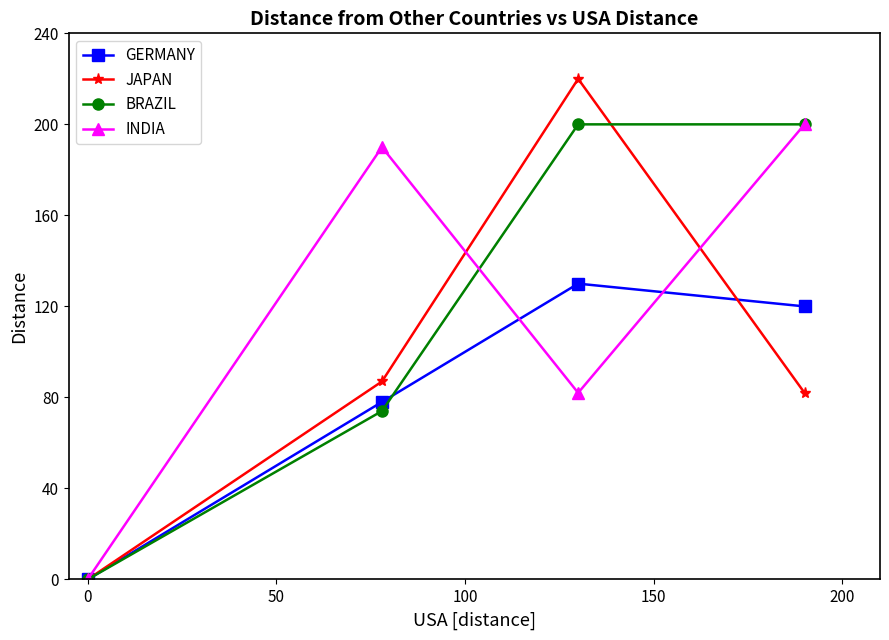

True or false: JAPAN and BRAZIL cross at least once.

True